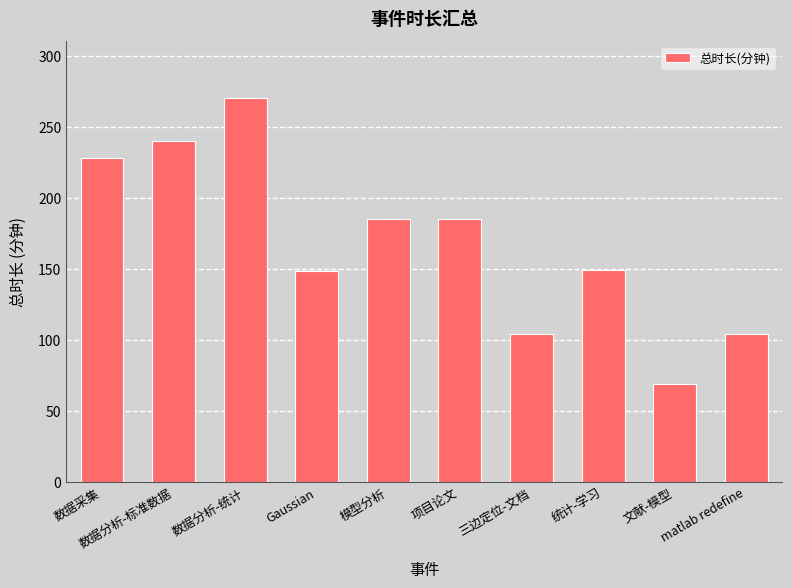

How many distinct data groups are displayed?

1